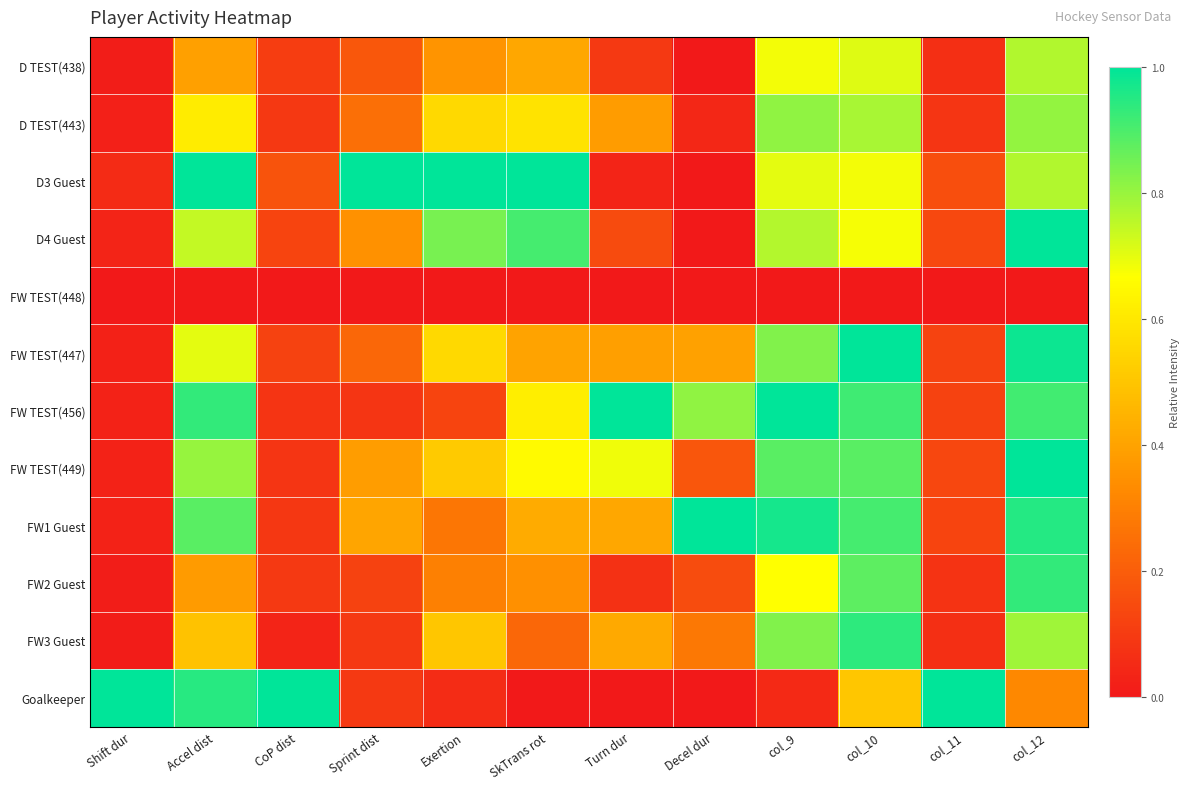

How many data points does each series have?

12